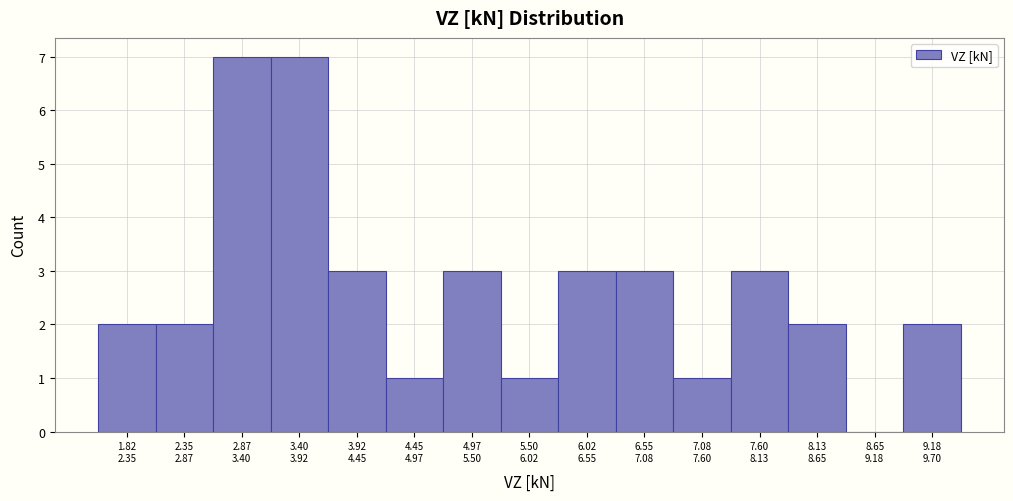

What is the maximum value shown in the chart?

7